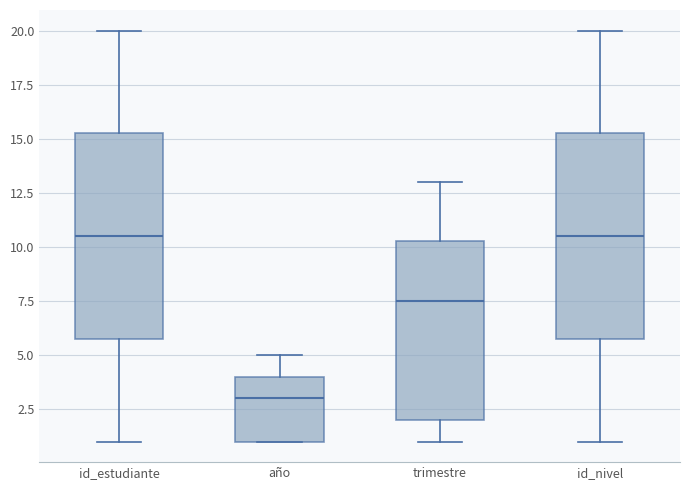

Reading left to right, transcribe this box plot: for each box, give where its median line is, the range the box spans, and where its two whiskers end, as read against the y-axis. The values are not printed on the chart, so give them approximately, as read against the axis.

id_estudiante: median 10.5, box 6.0 to 15.5, whiskers 1.0 to 20.0
año: median 3.0, box 1.0 to 4.0, whiskers 1.0 to 5.0
trimestre: median 7.5, box 2.0 to 10.5, whiskers 1.0 to 13.0
id_nivel: median 10.5, box 6.0 to 15.5, whiskers 1.0 to 20.0